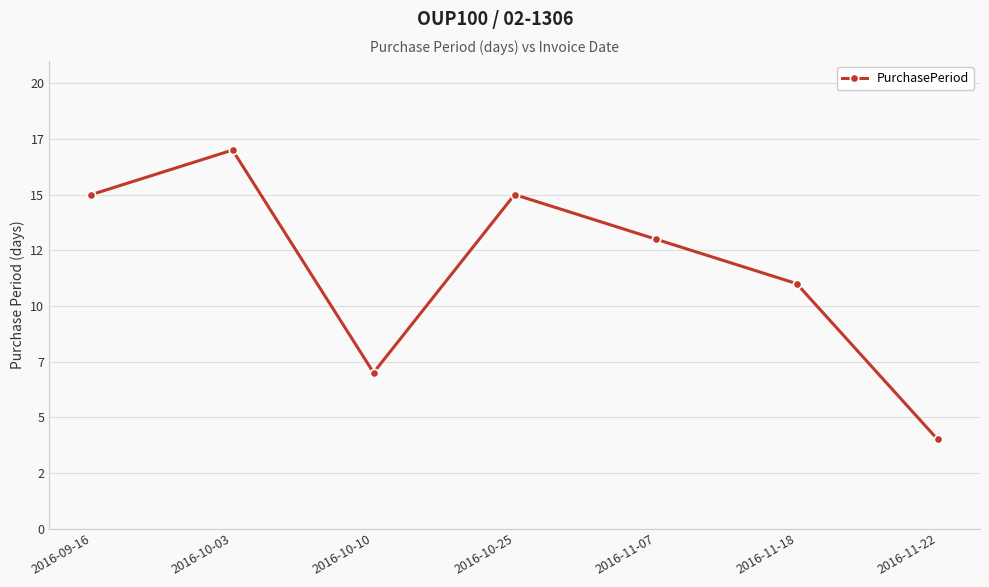

What is the label of the 4th point from the right?

2016-10-25